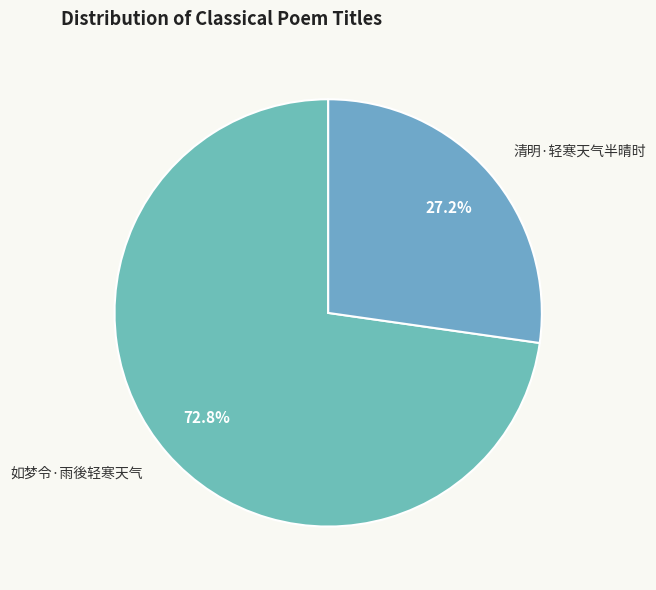

True or false: 如梦令·雨後轻寒天气 accounts for 73% of the total.

True